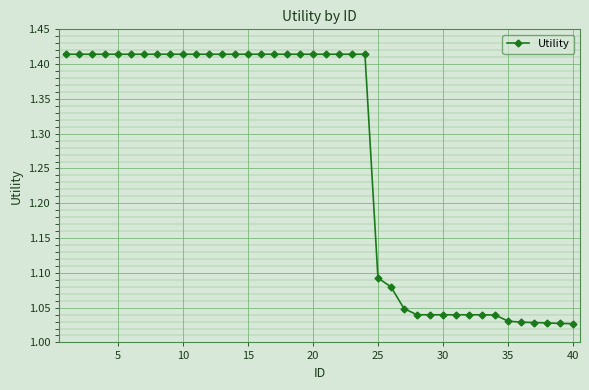

What is the difference between the maximum and second lowest values?

0.4